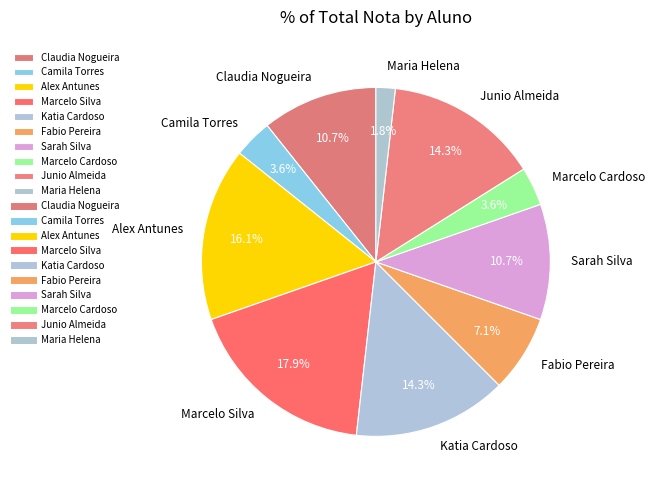

To the nearest percent, what percentage of the pie is Alex Antunes?

16%